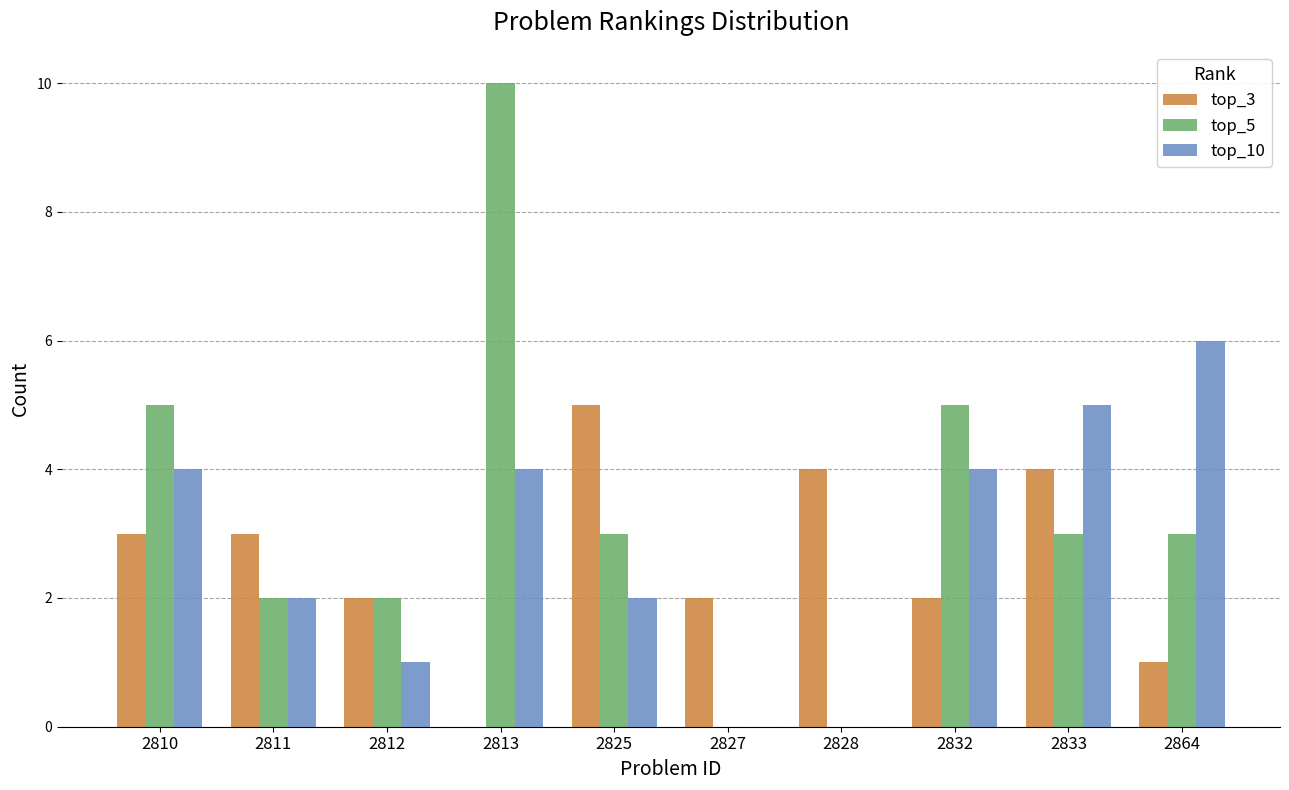

What is the average value of the top_10 series?

3